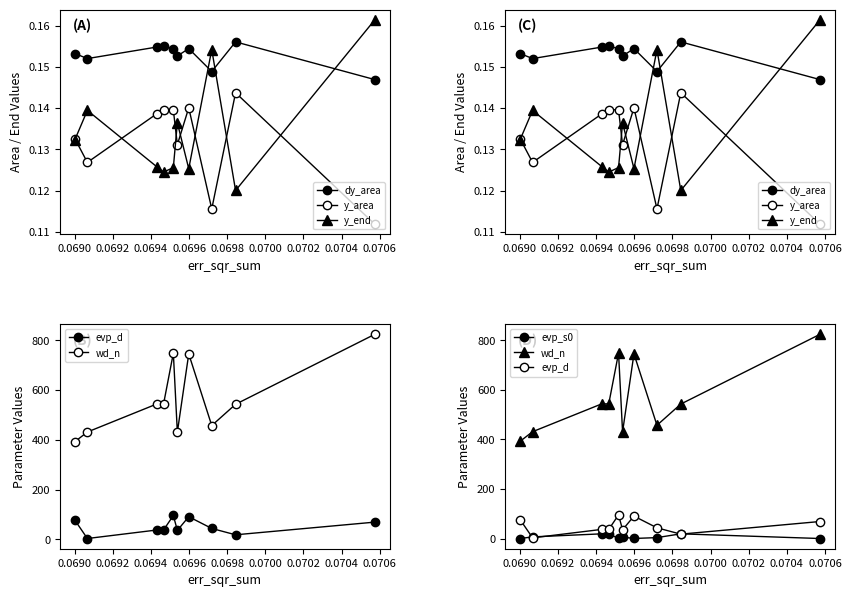

True or false: dy_area has a value of 0.1 at 0.0702.

True